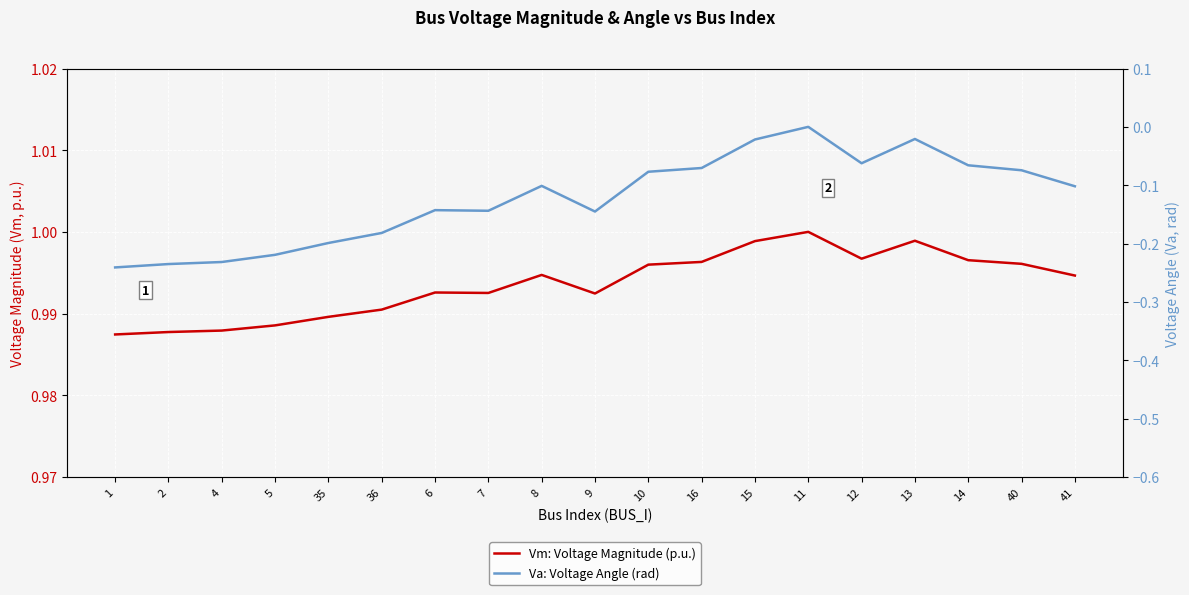

Rank the series at 1 from lowest to highest value.

Va: Voltage Angle (rad), Vm: Voltage Magnitude (p.u.)